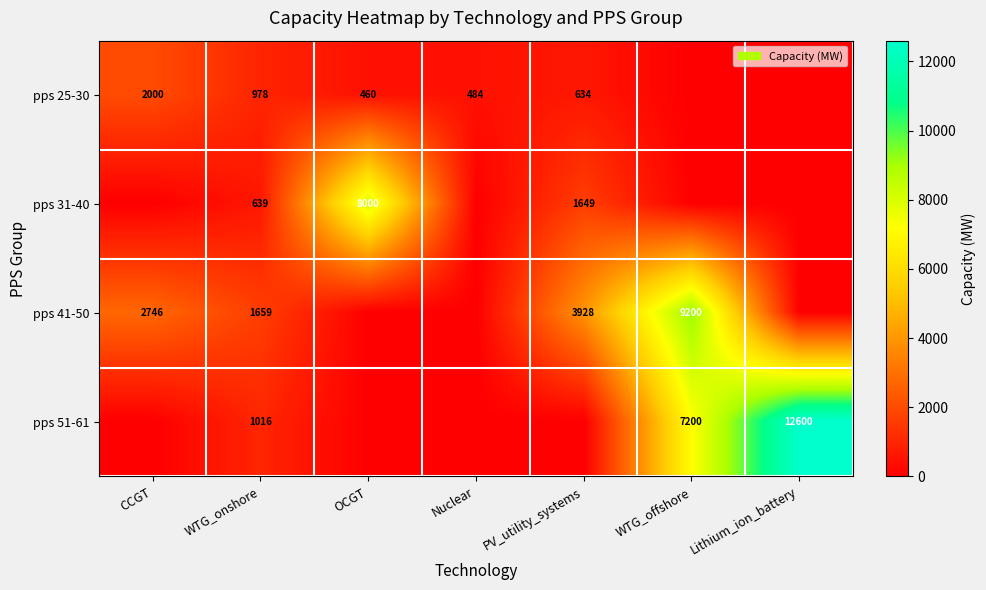

Is the value of pps 51-61 at WTG_offshore greater than the value of pps 41-50 at CCGT?

Yes